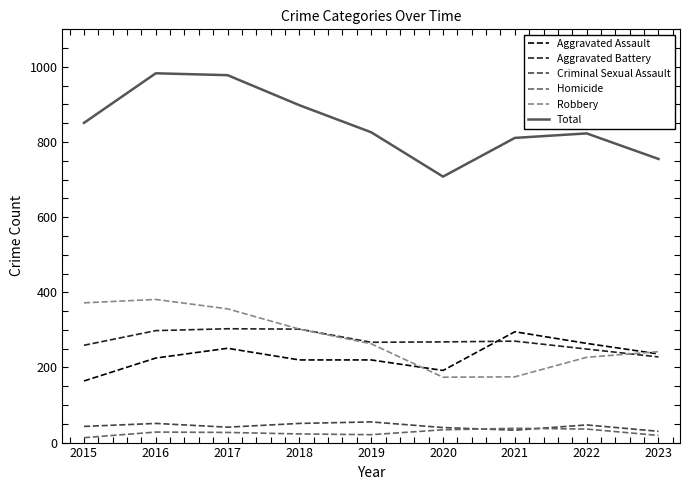

True or false: Total has a value of 983 at 2016.

True